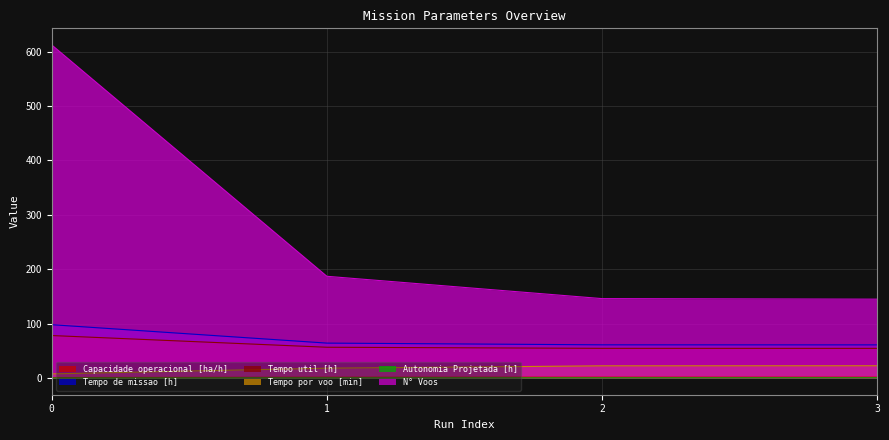

Is it true that Autonomia Projetada [h] equals 0.4 at 2?

True